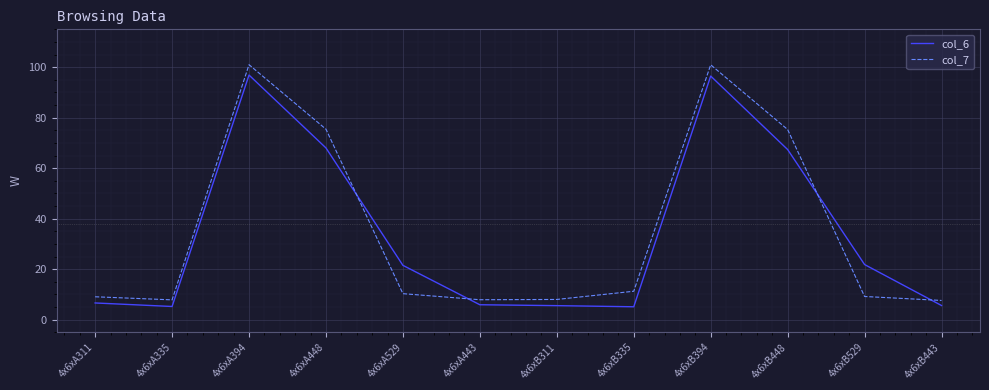

Which series has the widest spread of values?

col_7